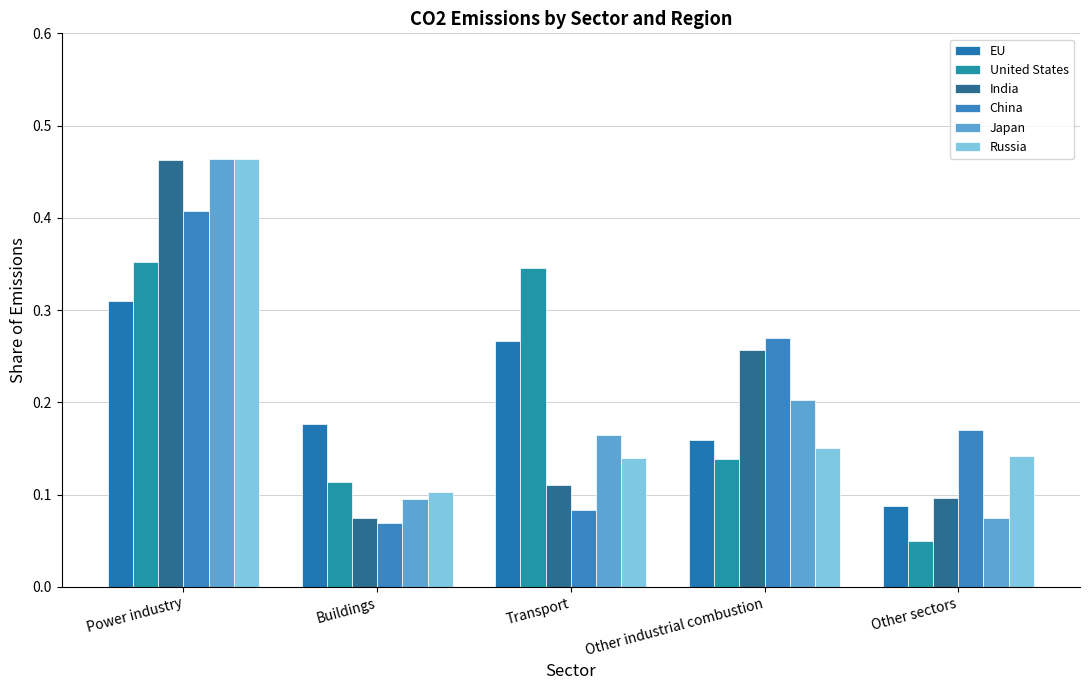

What is the sum of all United States values?

1.0